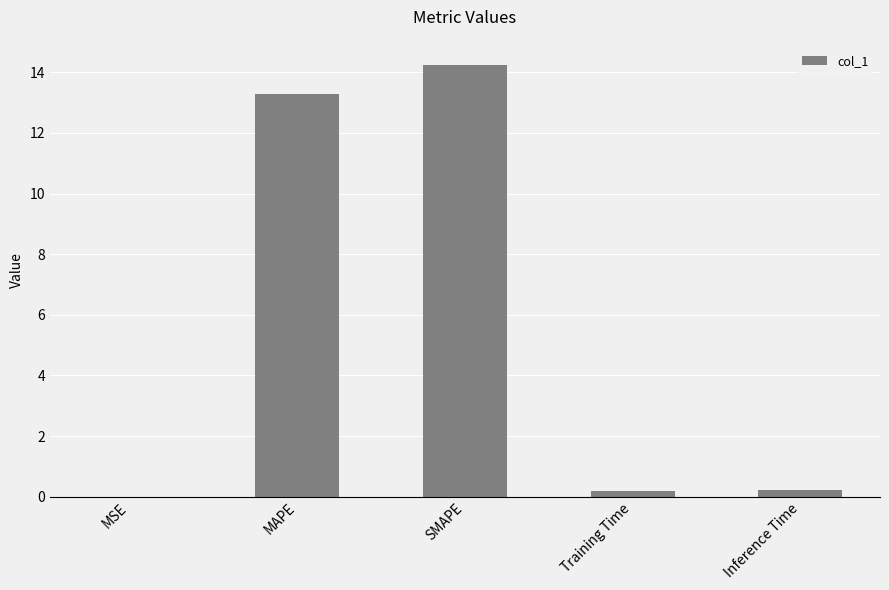

Which has a higher value, SMAPE or MAPE?

SMAPE